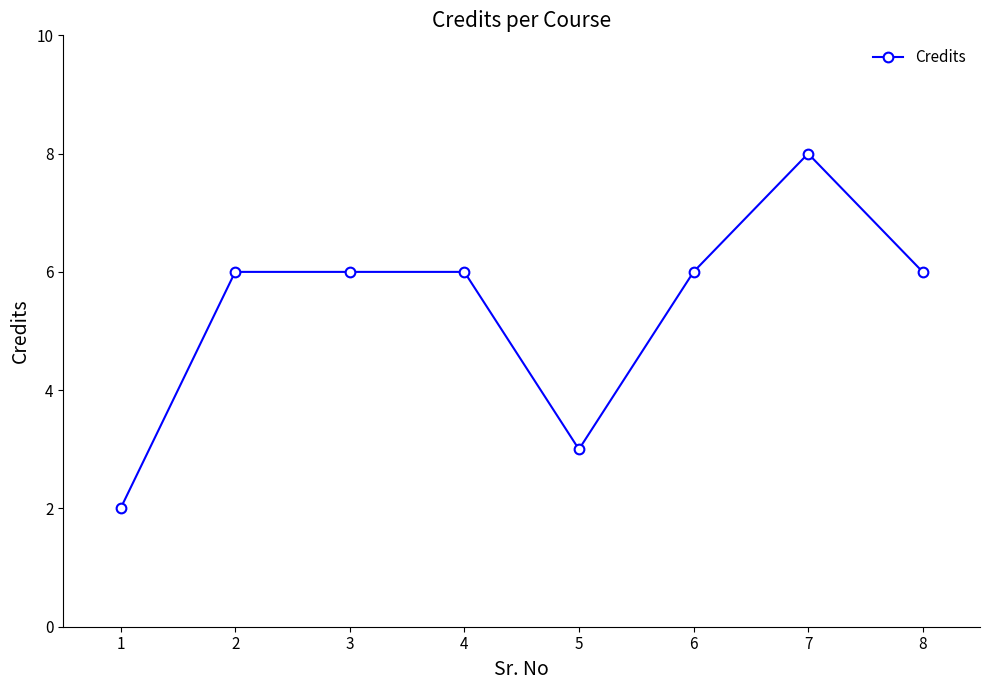

Count the number of categories in the chart.

8